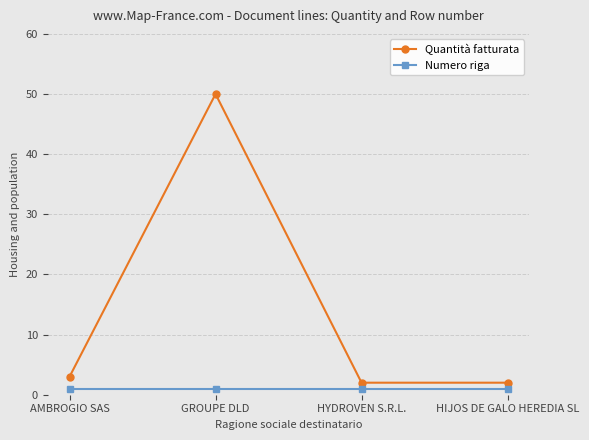

At how many categories does at least one series exceed 18?

1